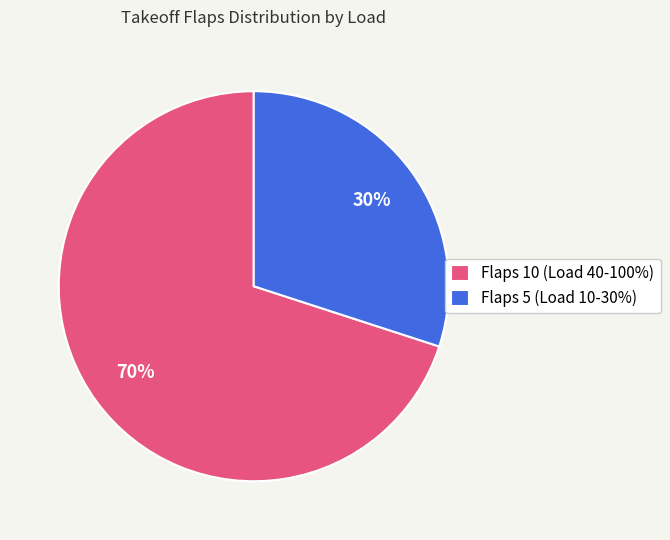

What percentage is the Flaps 10 (Load 40-100%) slice, to the nearest percent?

70%